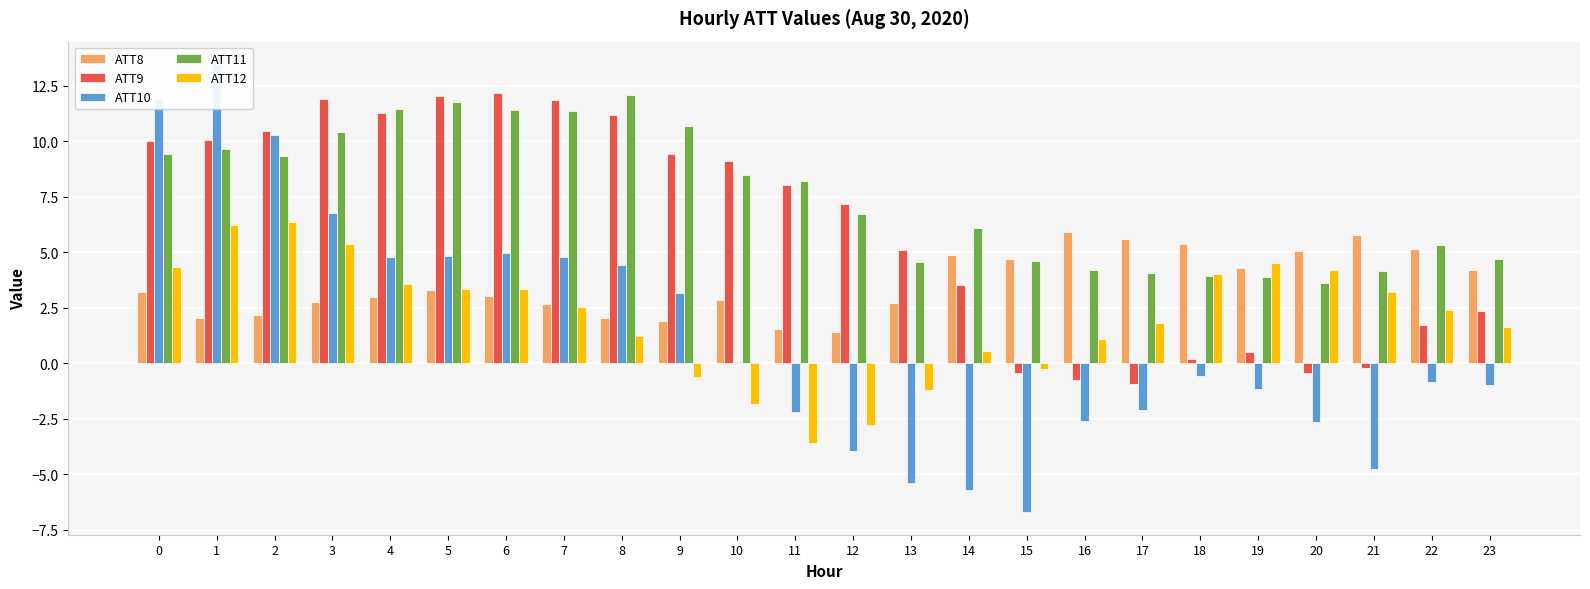

The value of ATT9 at 14 is 2.2. True or false?

False